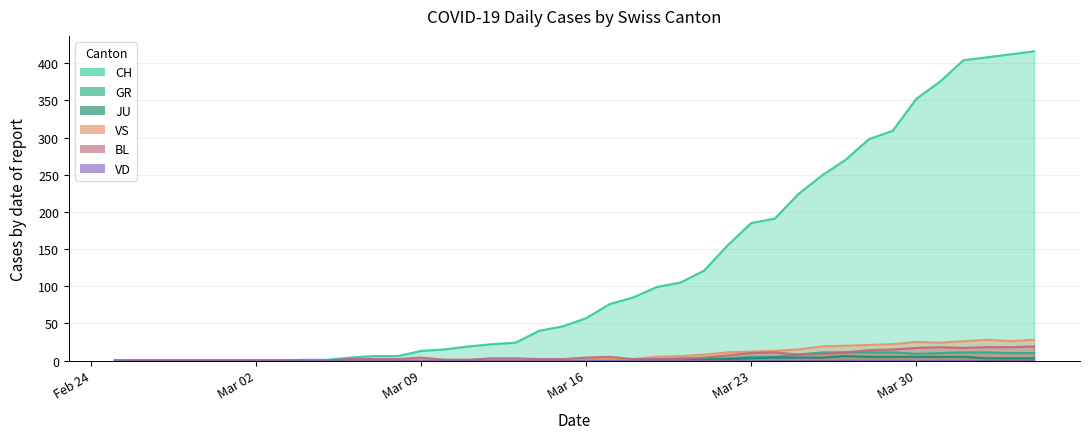

The value of VS at 31 is 31. True or false?

False